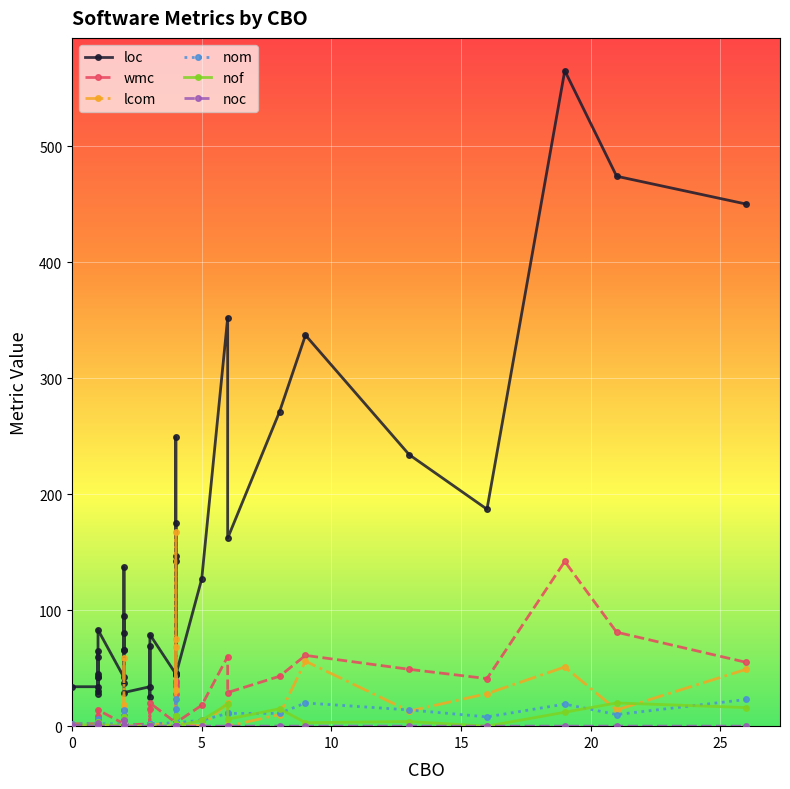

What are all the series names shown in the legend?

loc, wmc, lcom, nom, nof, noc